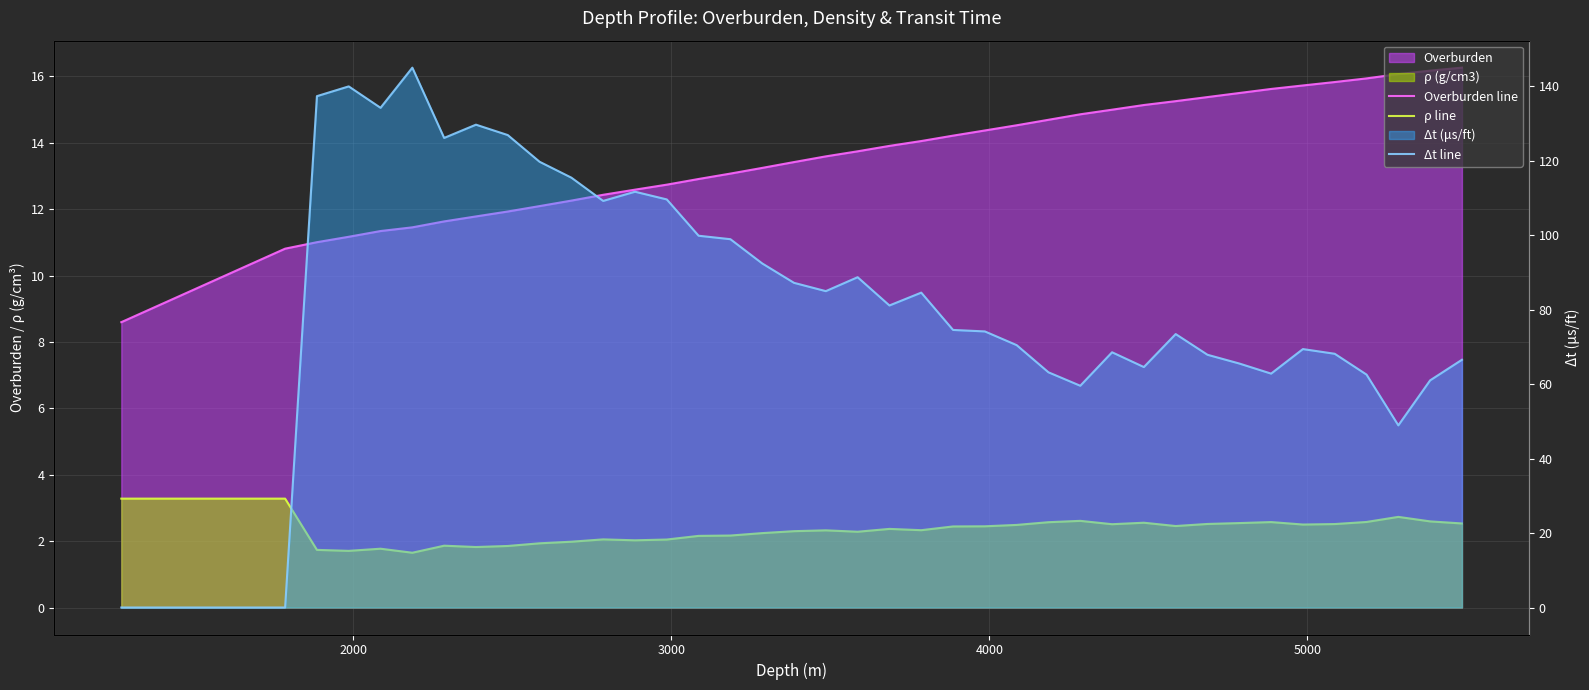

What is the value of the ρ line point at the 36th from the left?

2.6